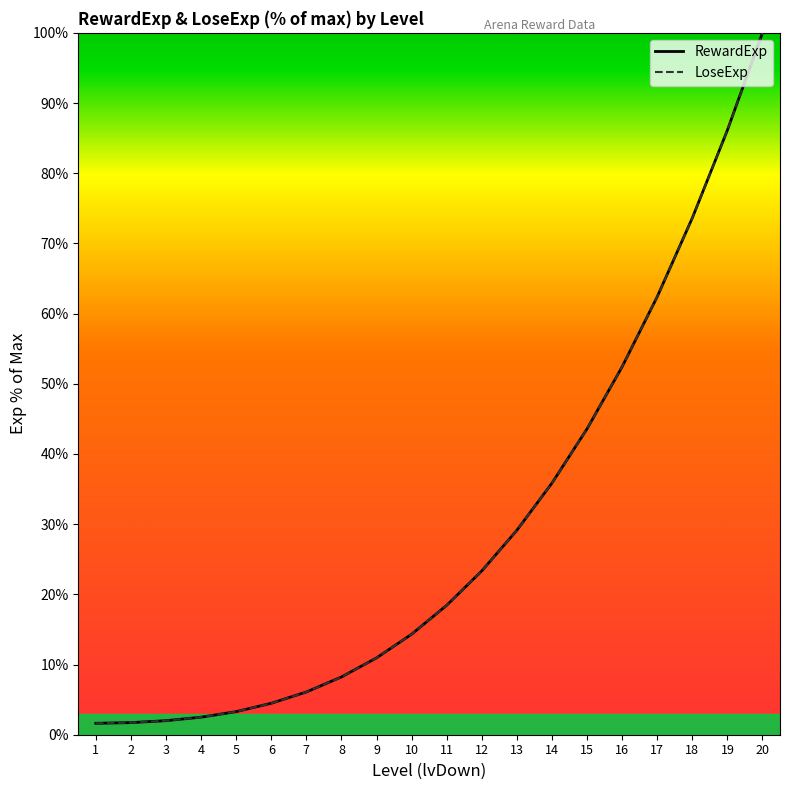

What is the value of the LoseExp point at the 8th from the left?

8.2